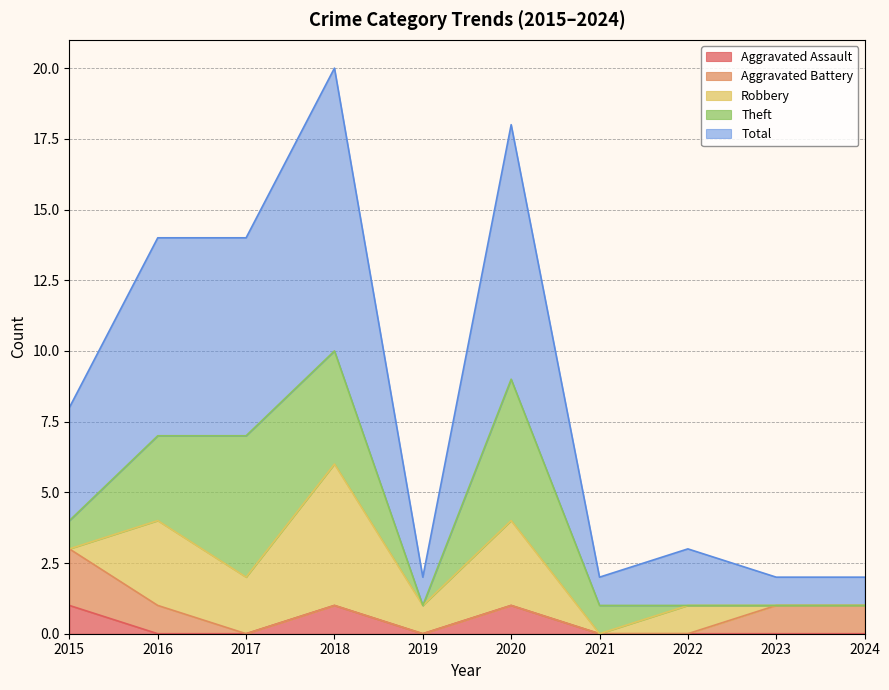

Where is the first local minimum for Robbery?

2017